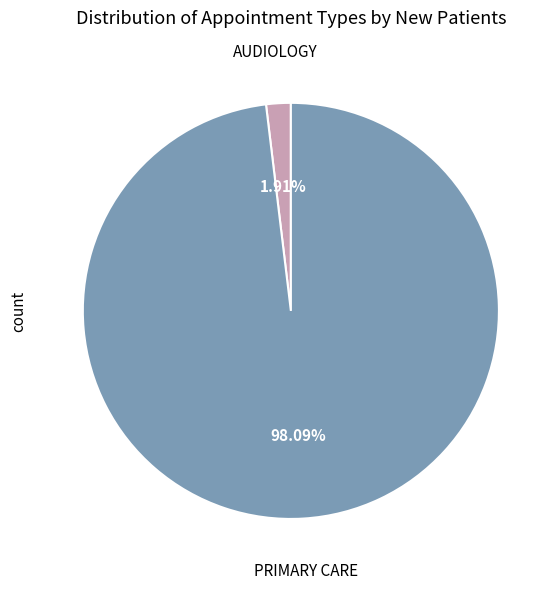

Is there a majority slice in this chart?

Yes